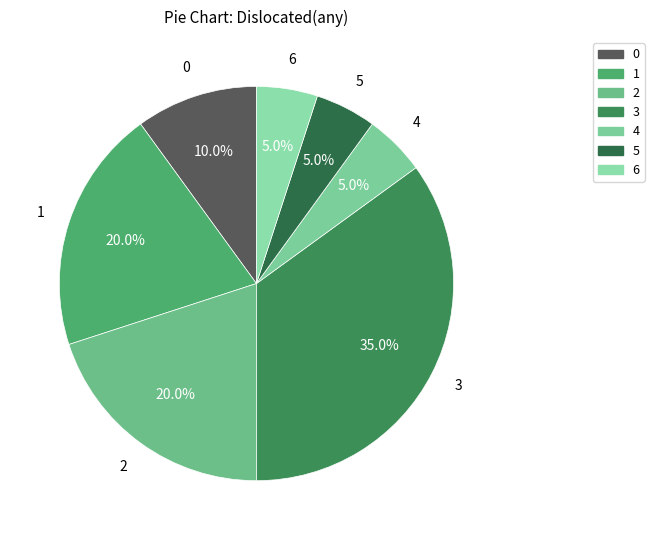

Does 5 represent more than half of the total?

No